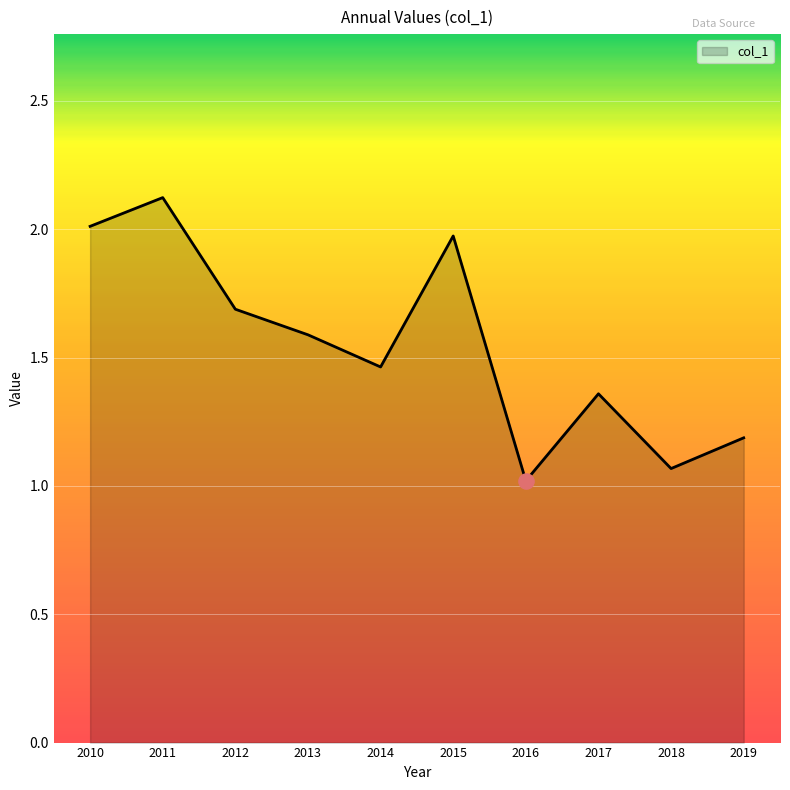

What is the change in value from 2015 to 2016?

-1.0